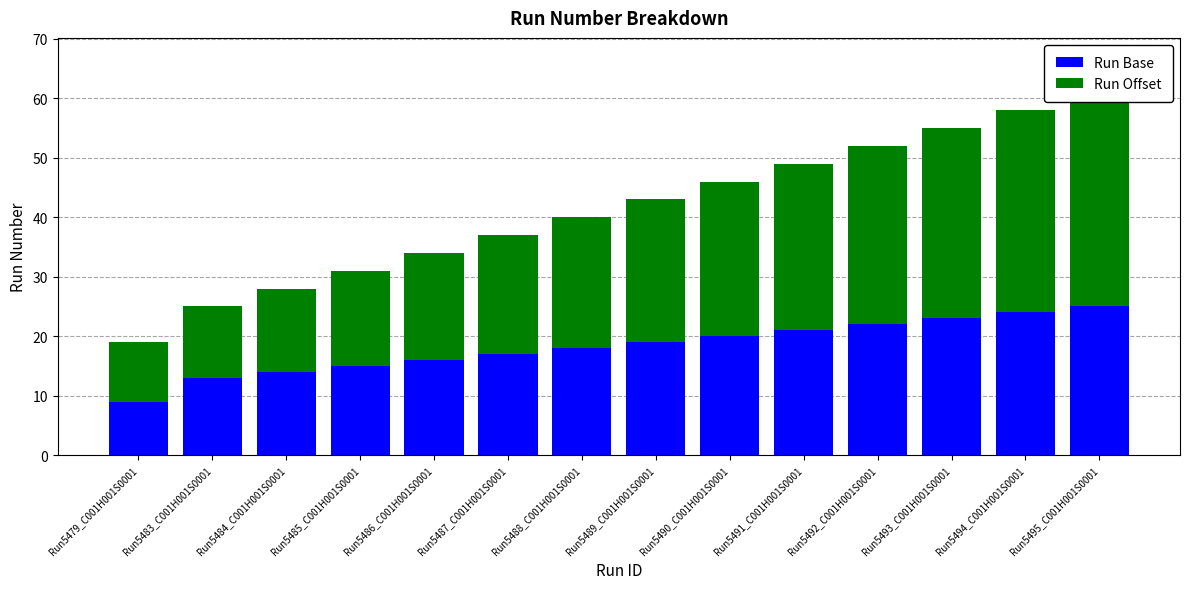

The Run Base series shows 9 at Run5485_C001H001S0001. True or false?

False